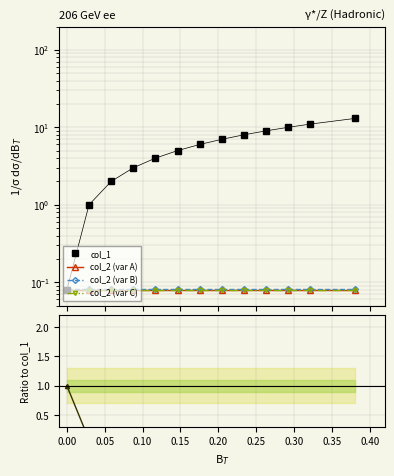

True or false: col_2 (var A) and col_2 (var C) cross at least once.

False